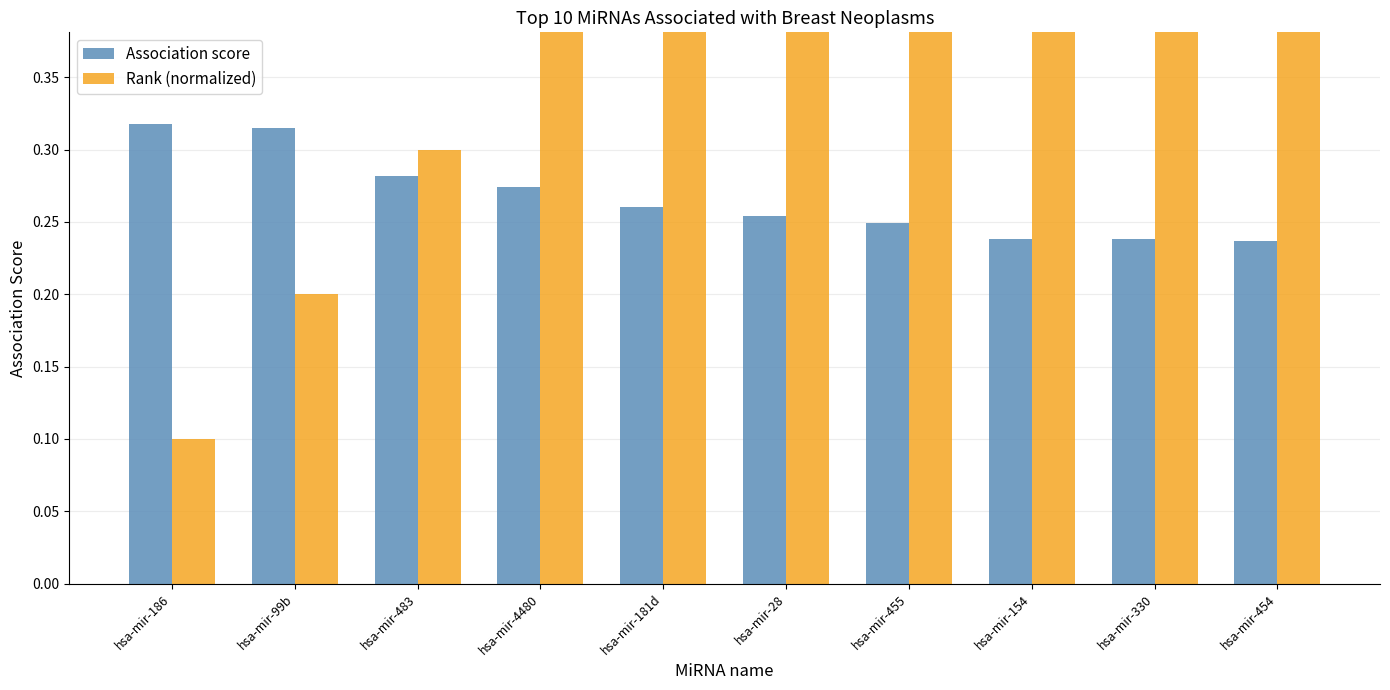

Is it true that Rank (normalized) equals 0.2 at hsa-mir-455?

False